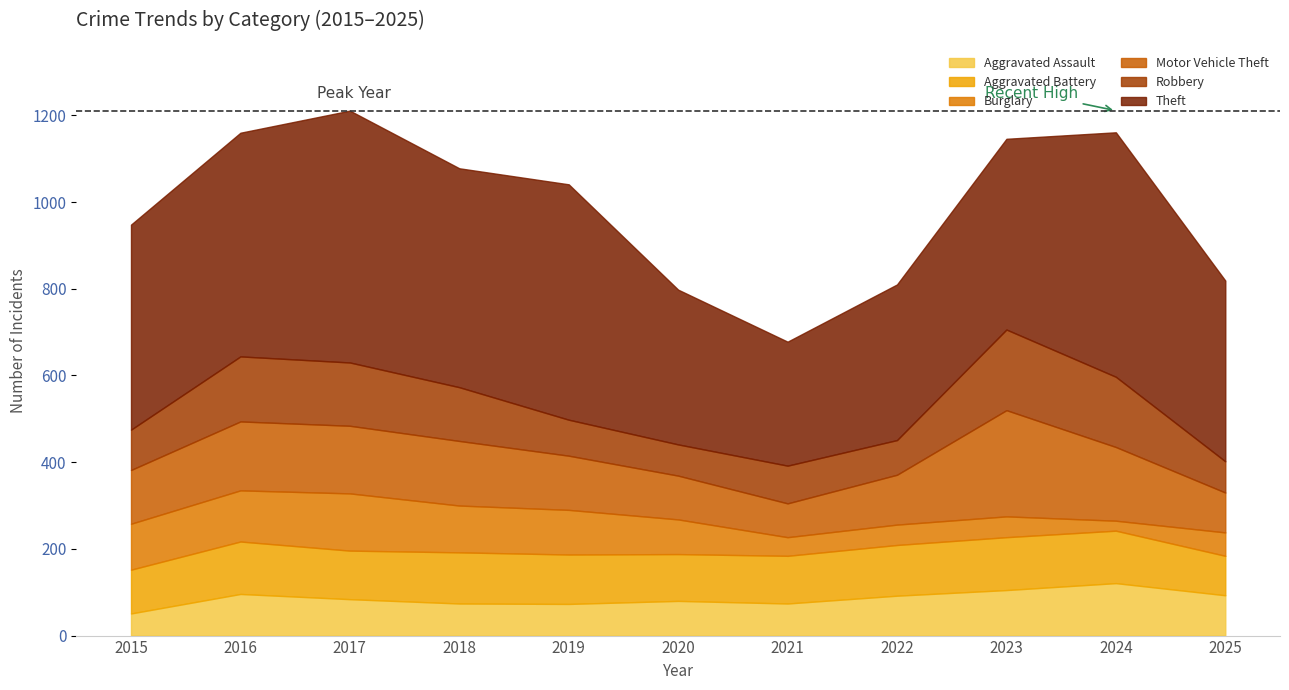

What is the difference between the second highest and minimum values in the Robbery series?

90